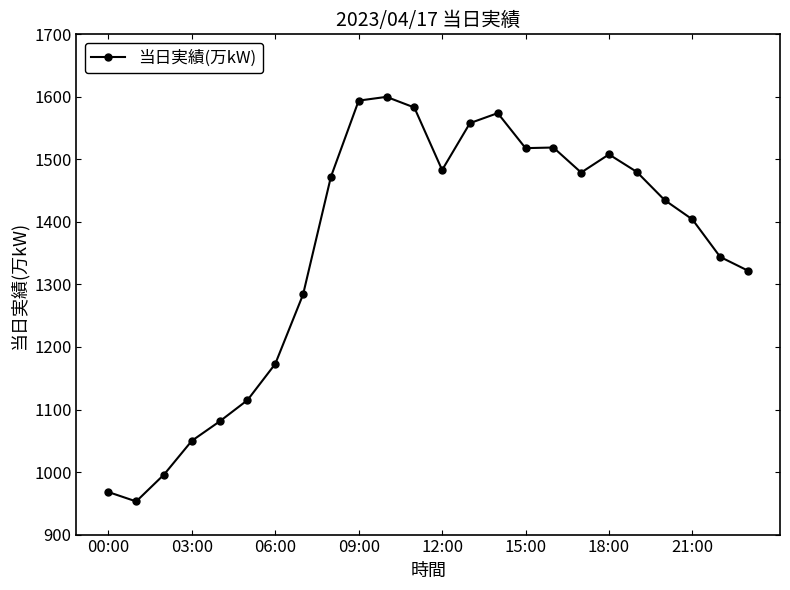

What is the maximum value shown in the chart?

1600